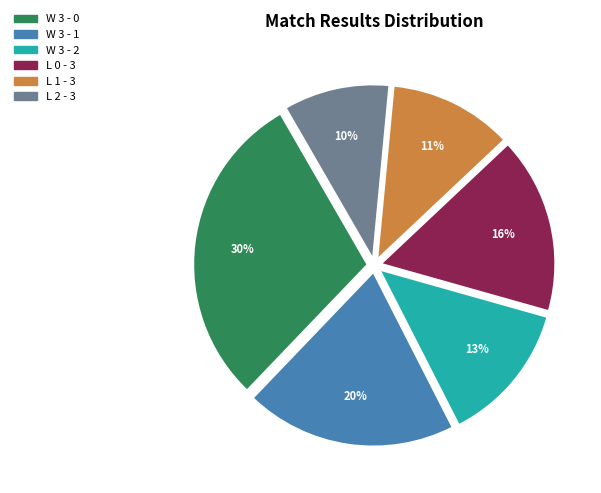

How many segments does this pie chart have?

6